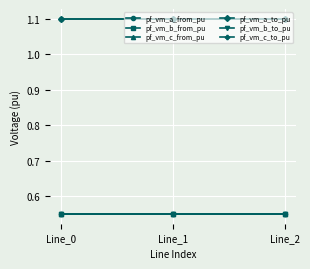

List the series in order of their peak value, highest first.

pf_vm_a_from_pu, pf_vm_a_to_pu, pf_vm_c_from_pu, pf_vm_c_to_pu, pf_vm_b_from_pu, pf_vm_b_to_pu